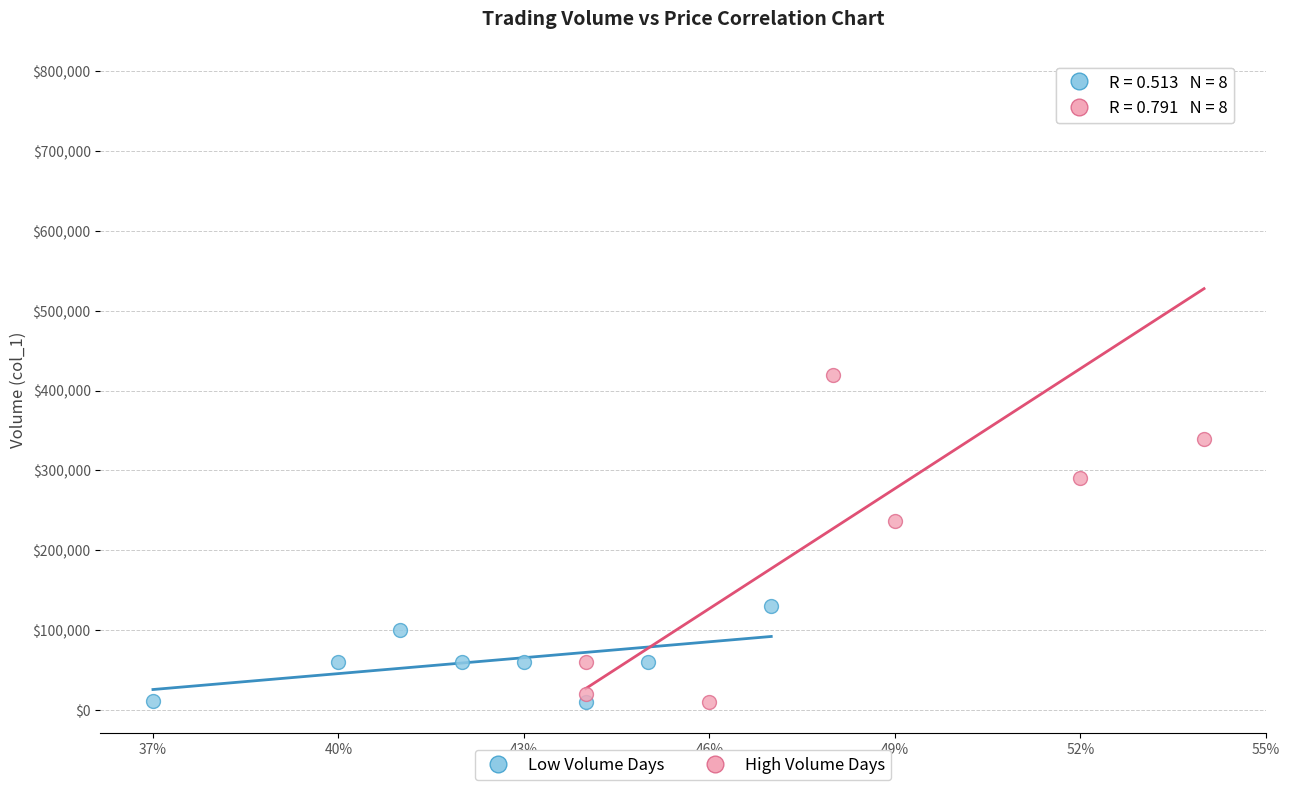

Which series has the largest Y range (max minus min)?

High Volume Days